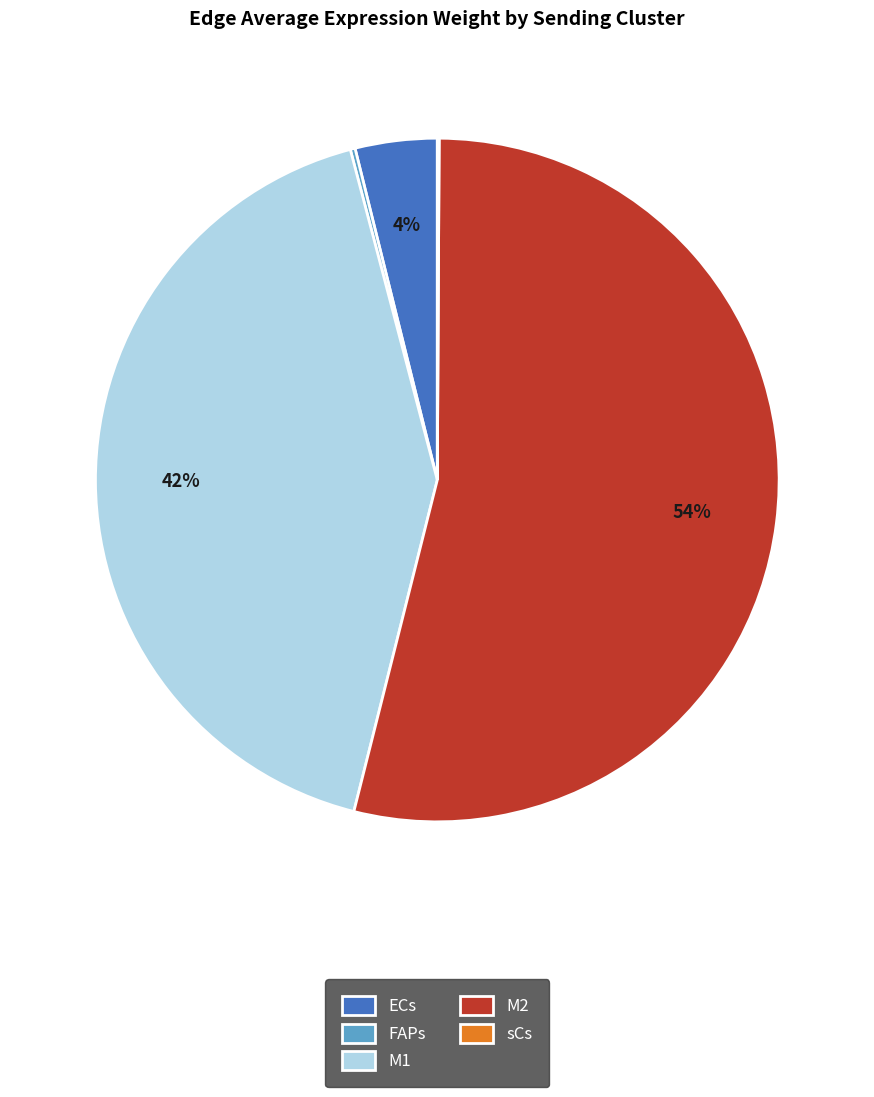

What percentage is the M1 slice, to the nearest percent?

42%